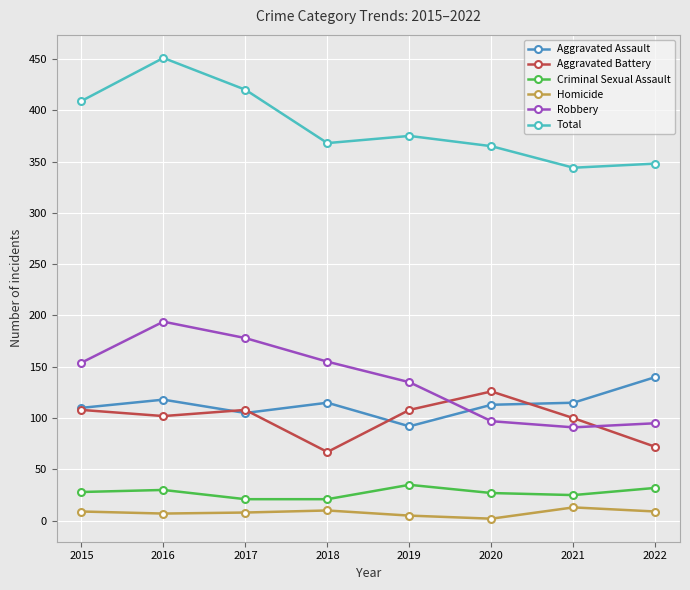

True or false: Aggravated Assault has more than 1 interior local peaks.

True